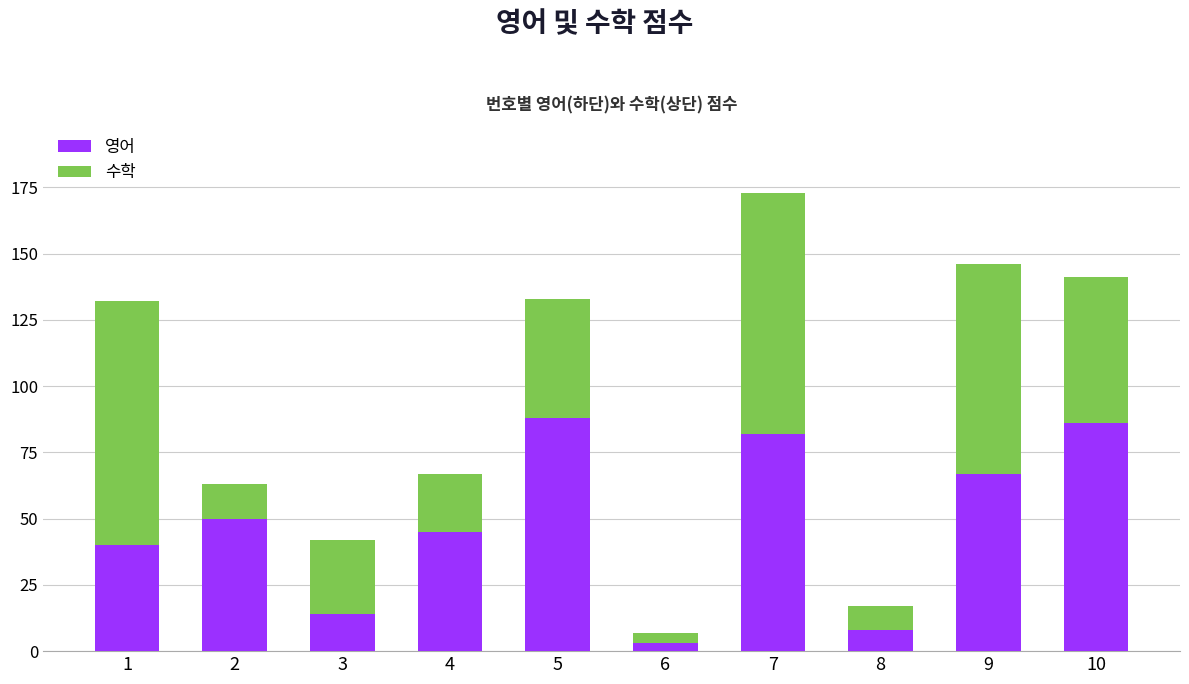

What is the value of the 영어 bar at the 3rd from the left?

14